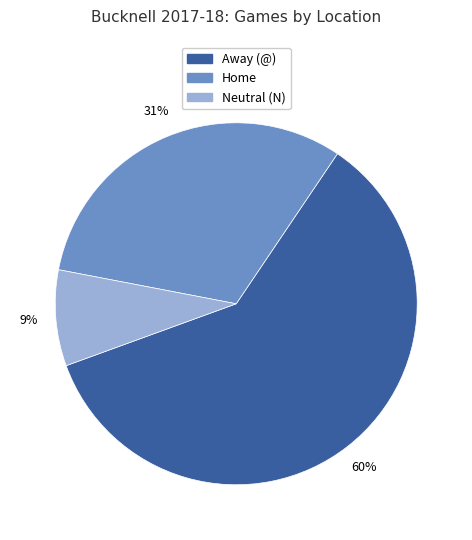

True or false: Neutral (N) accounts for 21% of the total.

False